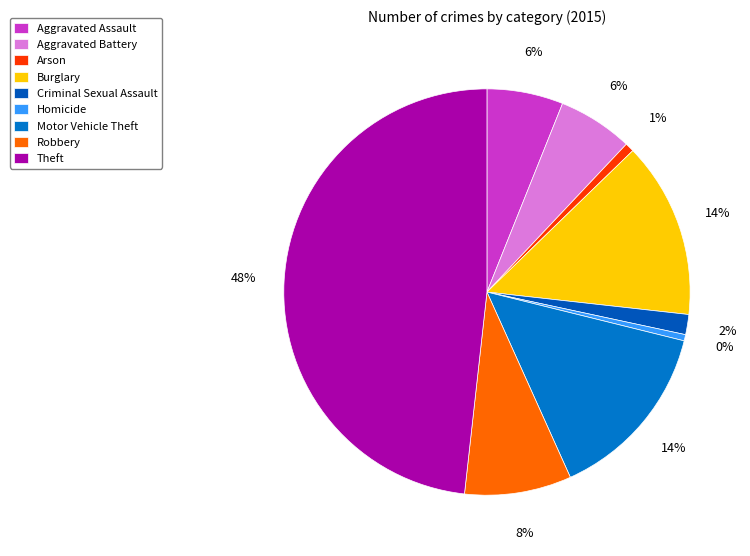

How many slices are in this pie chart?

9